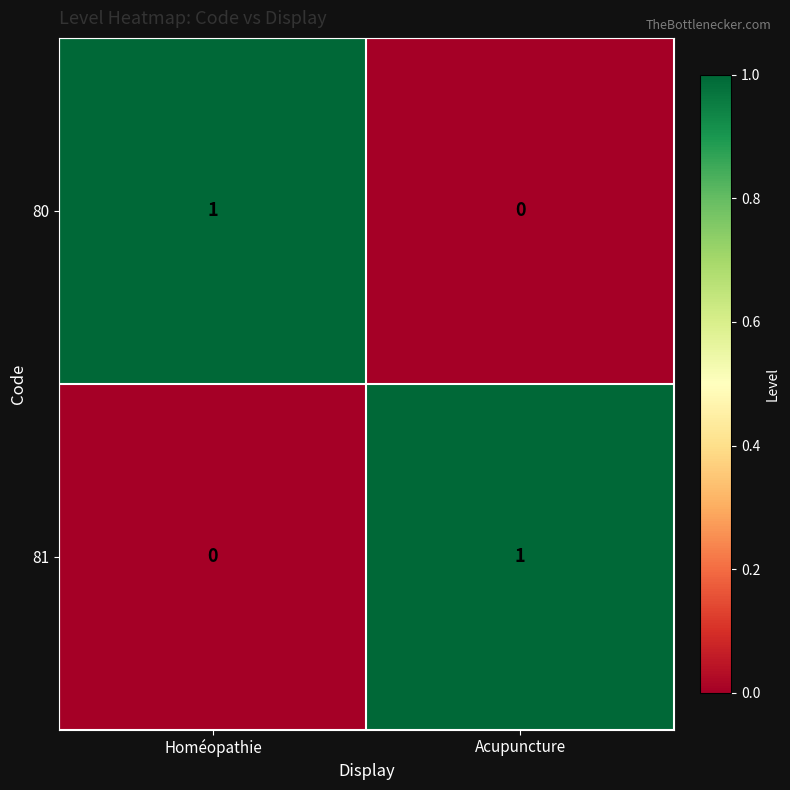

At which label is 80 closest to 0?

Acupuncture